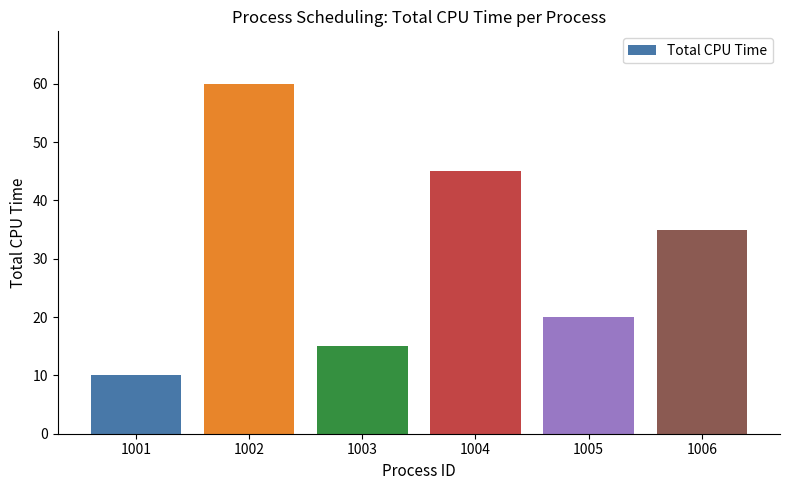

At which category does the chart reach its minimum across all series?

1001